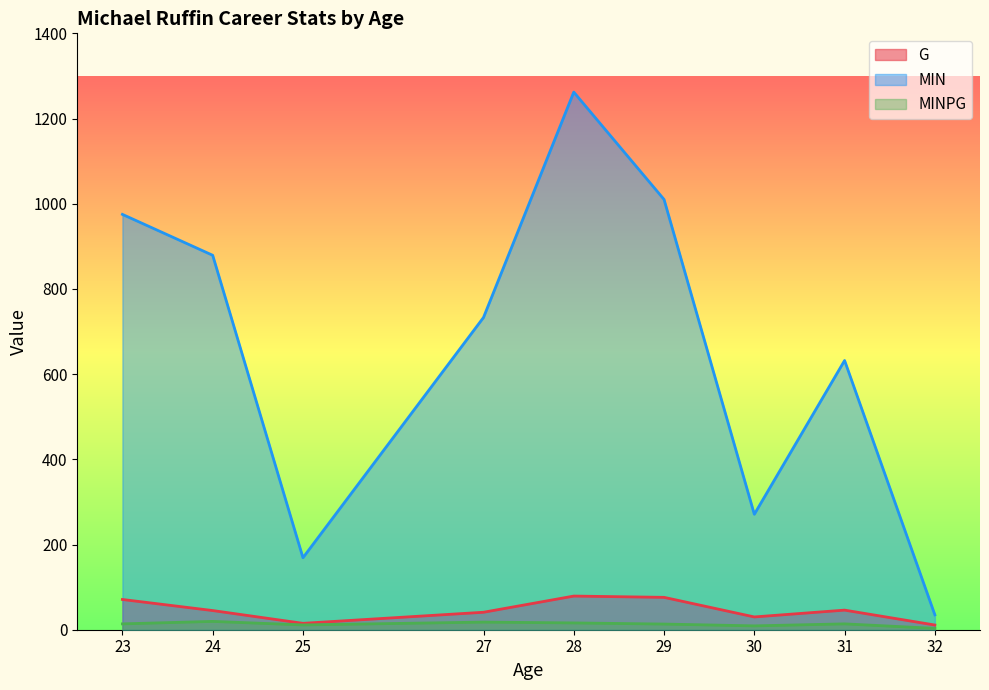

Reading right to left, list all the values displayed in this chart.

G: 32=11.0	31=46.0	30=30.0	29=76.0	28=79.0	27=41.0	25=15.0	24=45.0	23=71.0
MIN: 32=35.0	31=632.0	30=271.0	29=1010.0	28=1262.0	27=733.0	25=169.0	24=879.0	23=975.0
MINPG: 32=3.2	31=13.7	30=9.0	29=13.3	28=16.0	27=17.9	25=11.3	24=19.5	23=13.7